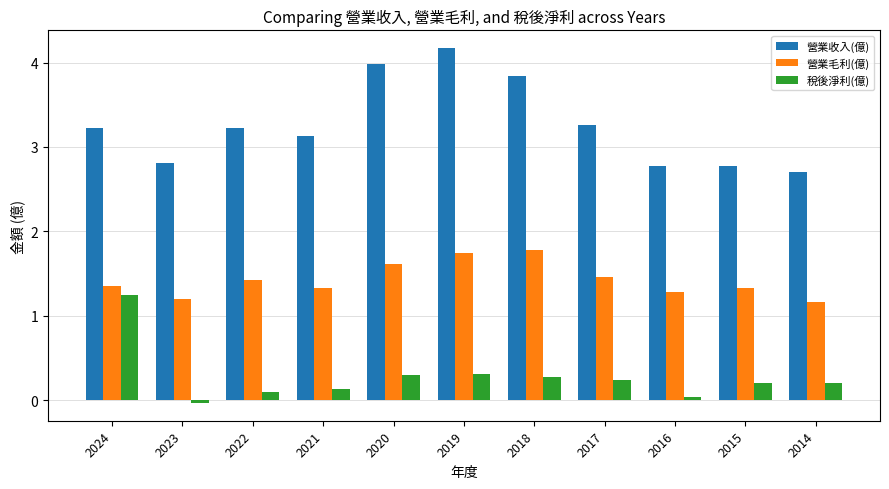

What is the lowest value of the 營業收入(億) series?

2.7